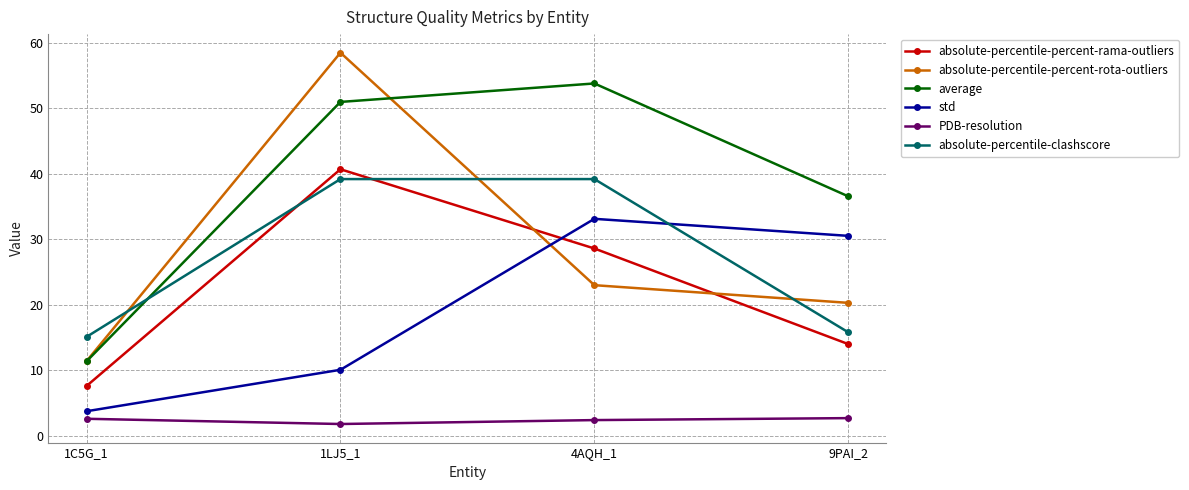

What is the sum of the absolute-percentile-percent-rota-outliers values at 4AQH_1 and 1C5G_1?

34.4